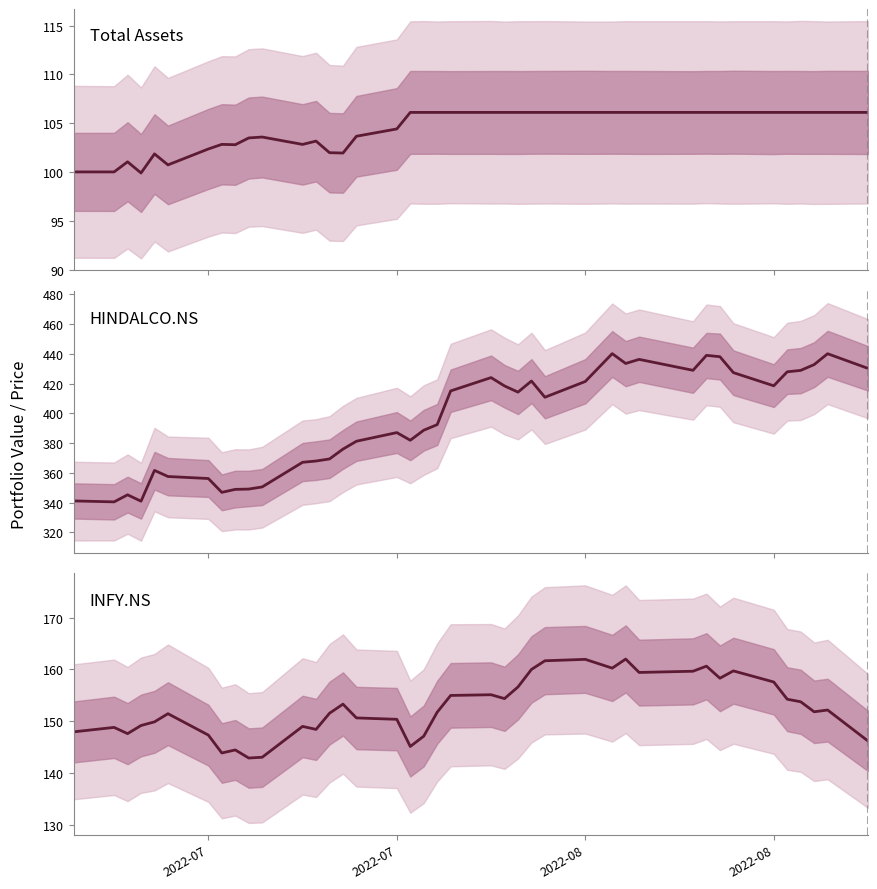

Rank the series by their maximum value, from highest to lowest.

HINDALCO.NS, INFY.NS, Total Assets